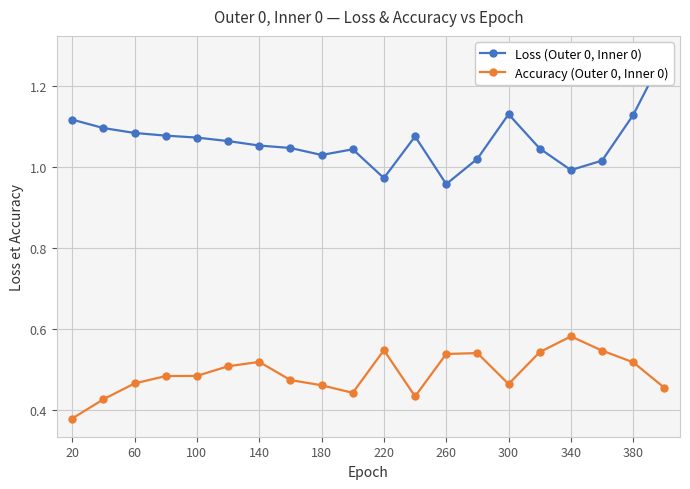

True or false: Loss (Outer 0, Inner 0) and Accuracy (Outer 0, Inner 0) cross at least once.

False